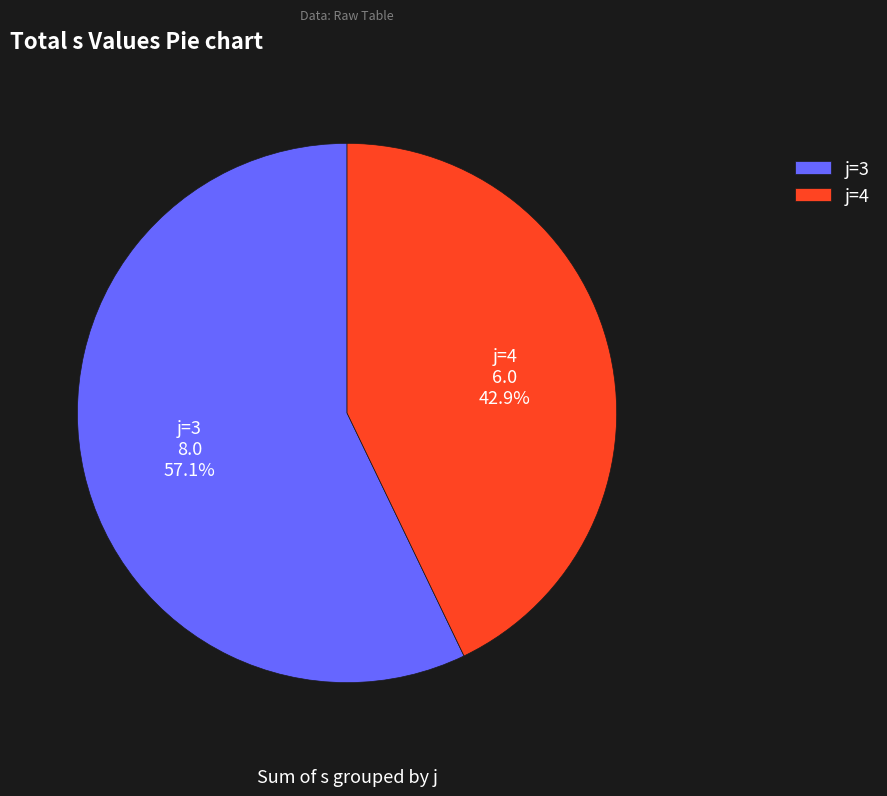

Which category has the smallest portion of the pie?

j=4